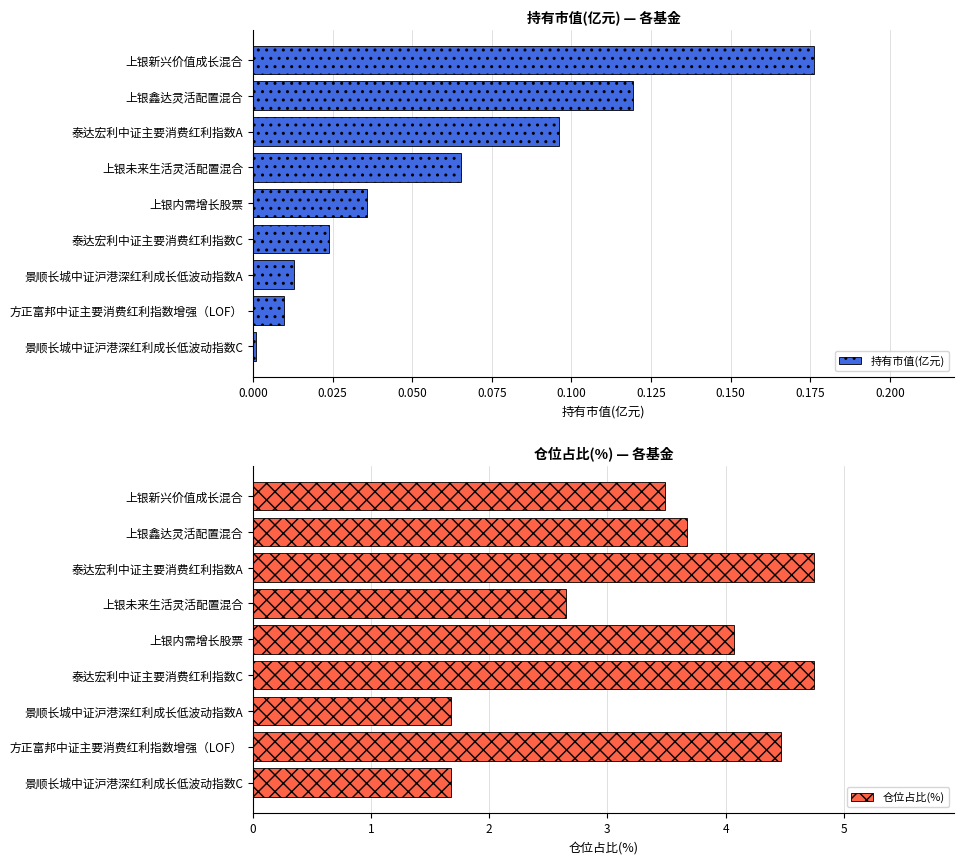

At which label is 持有市值(亿元) closest to 0?

景顺长城中证沪港深红利成长低波动指数C